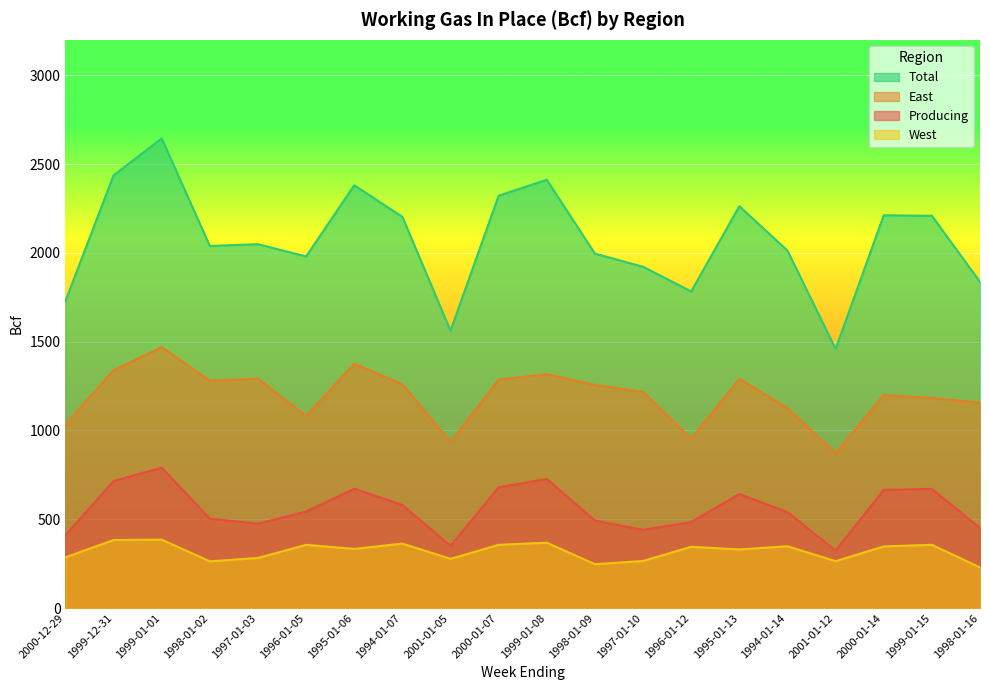

At which label does Total first exceed 2049?

1999-12-31